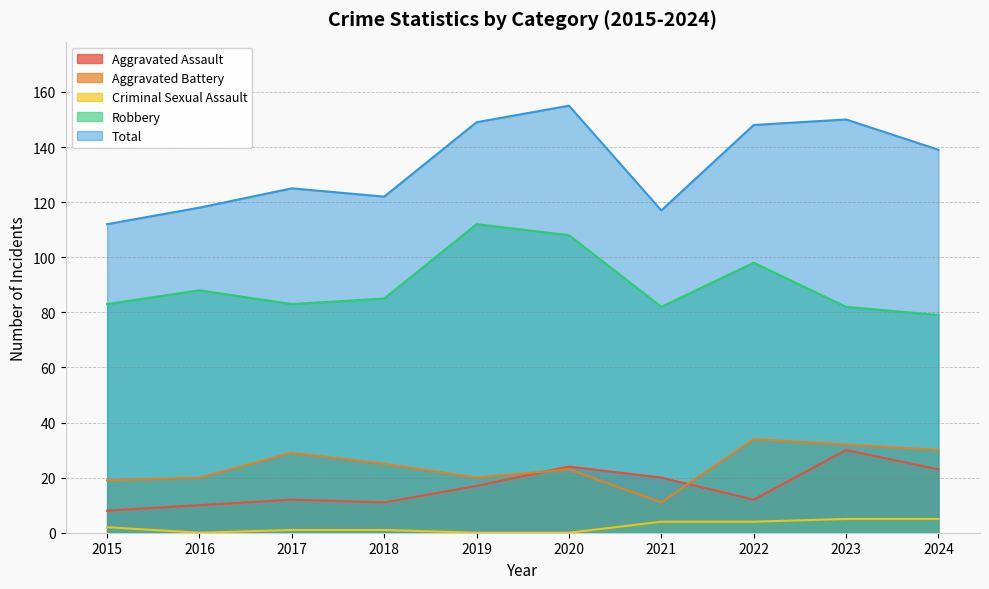

Reading left to right, list all the values displayed in this chart.

Aggravated Assault: 8	10	12	11	17	24	20	12	30	23
Aggravated Battery: 19	20	29	25	20	23	11	34	32	30
Criminal Sexual Assault: 2	0	1	1	0	0	4	4	5	5
Robbery: 83	88	83	85	112	108	82	98	82	79
Total: 112	118	125	122	149	155	117	148	150	139